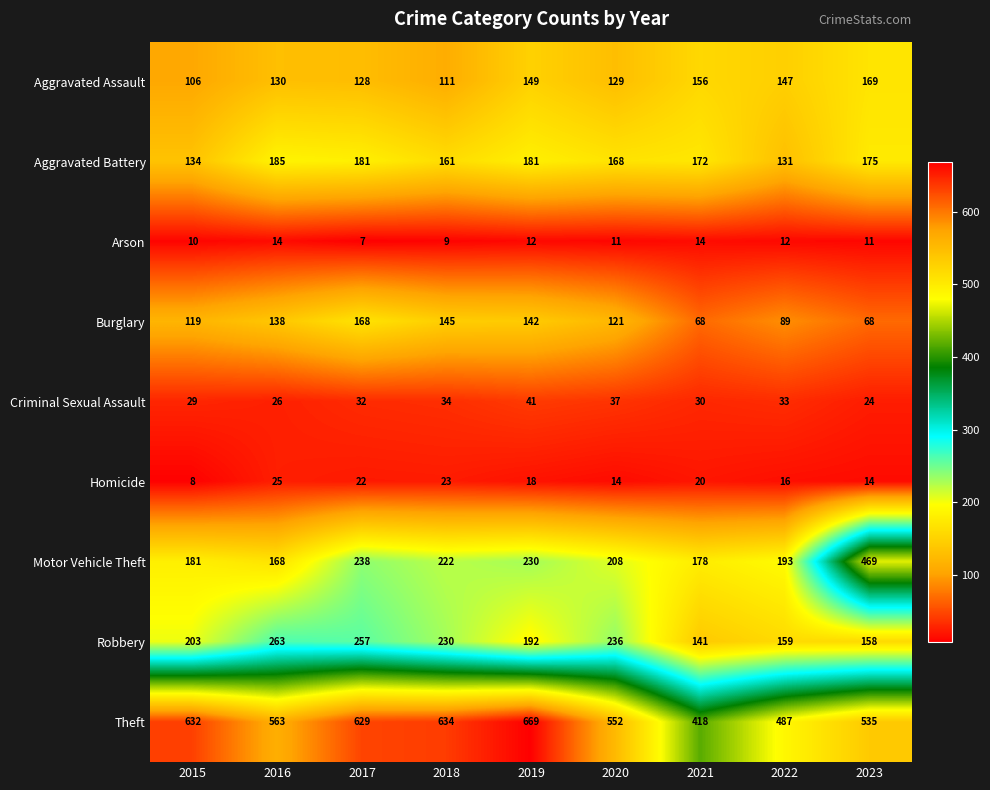

Rank the categories by Criminal Sexual Assault value from lowest to highest.

2023, 2016, 2015, 2021, 2017, 2022, 2018, 2020, 2019